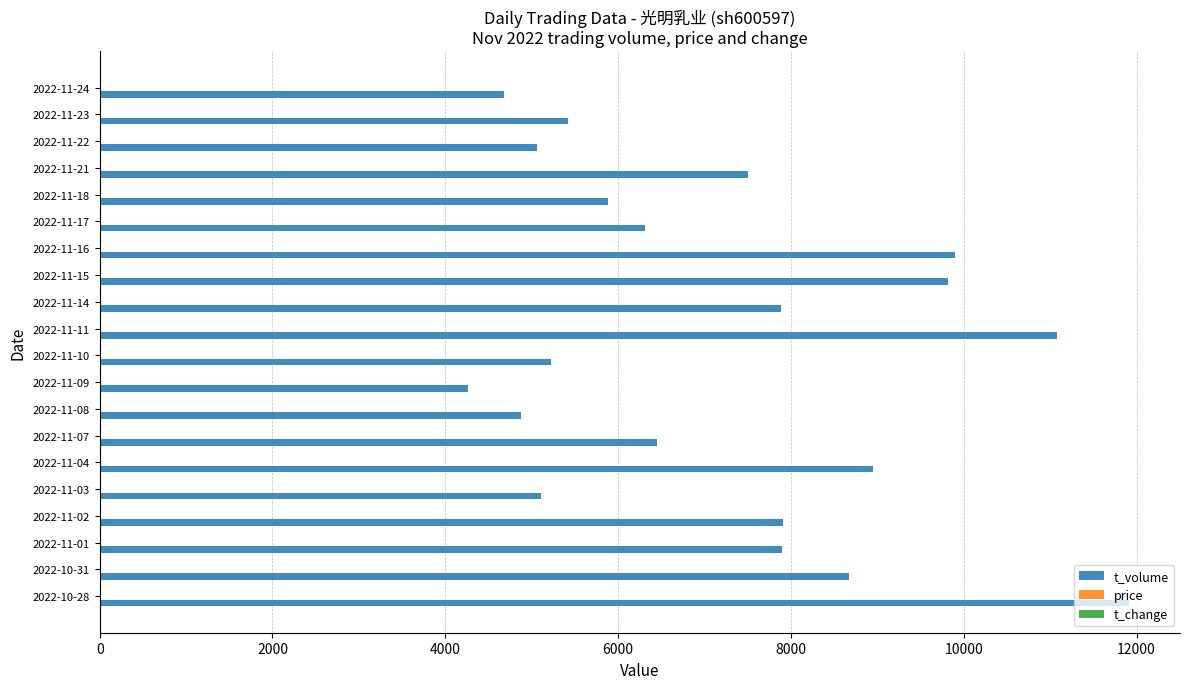

What is the maximum value shown in the chart?

11907.0